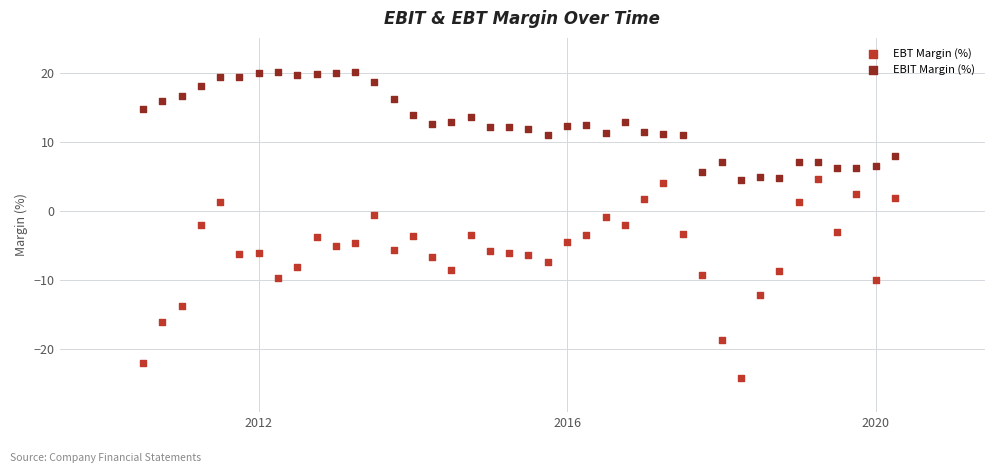

Which series contains the lowest Y value?

EBT Margin (%)